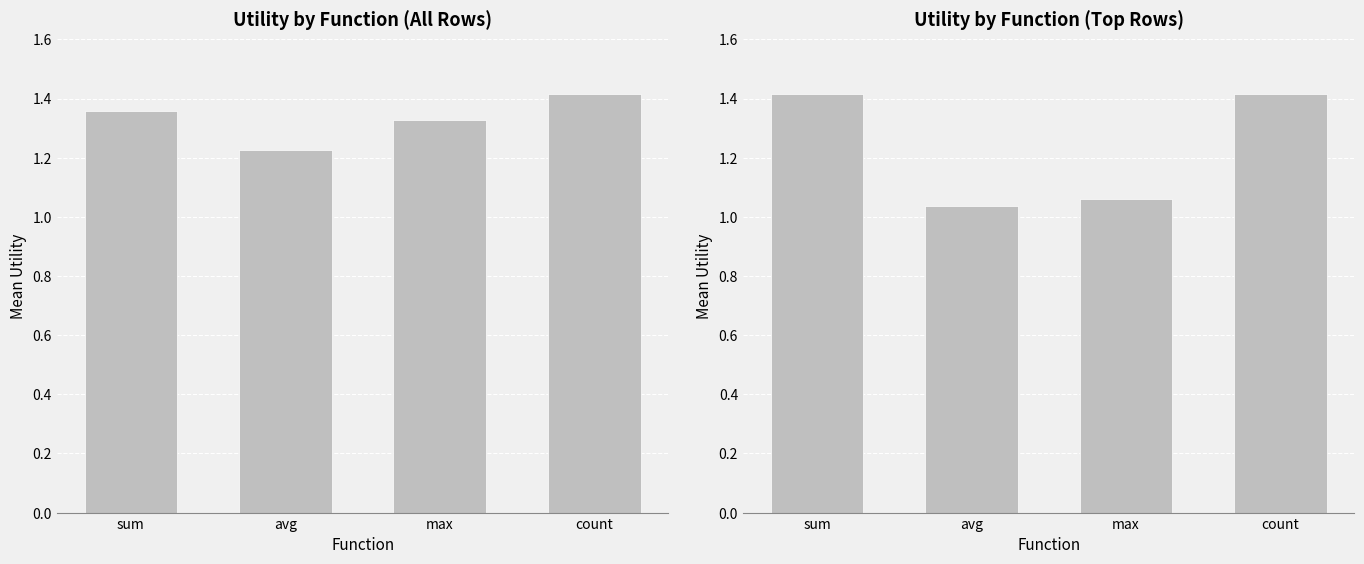

What is the greatest value displayed?

1.4